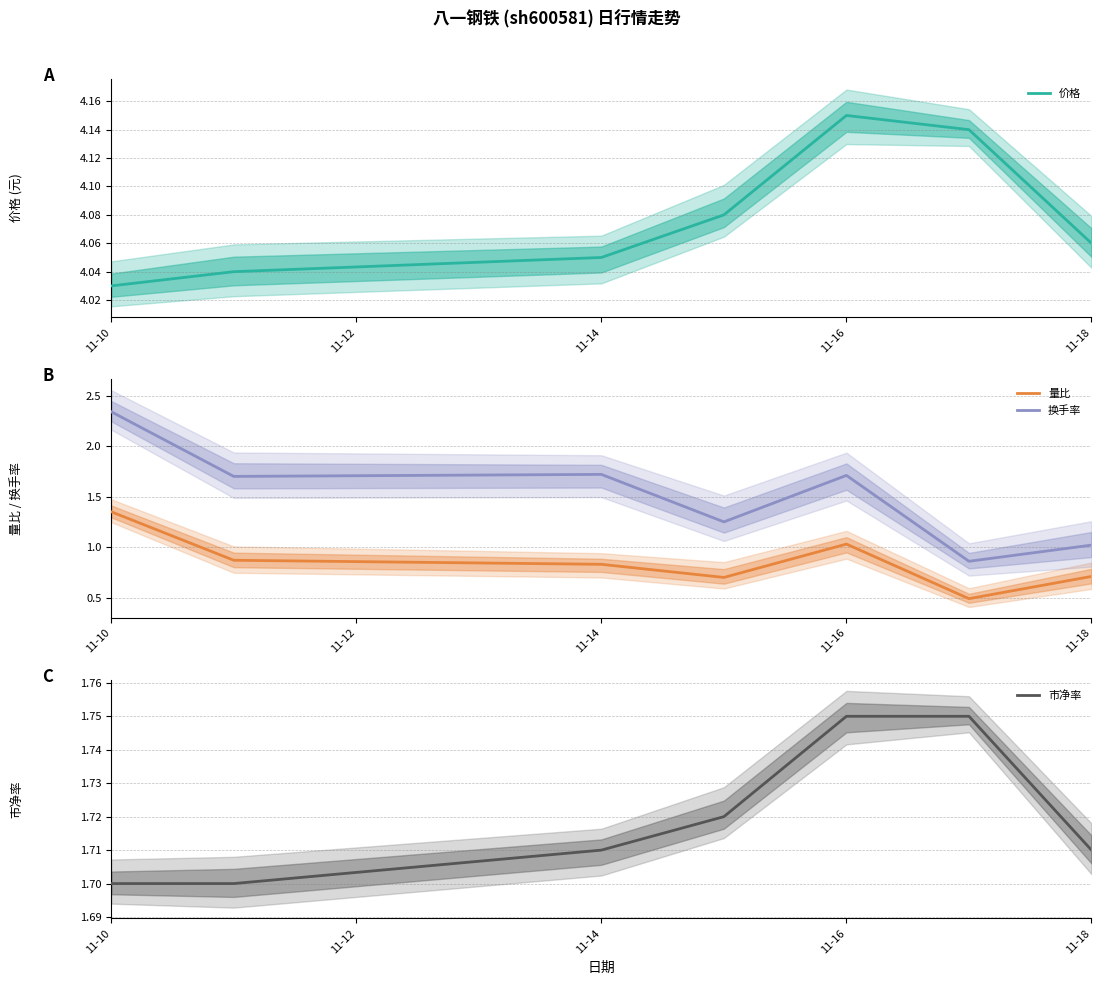

The 量比 series shows 1.8 at 11-16. True or false?

False